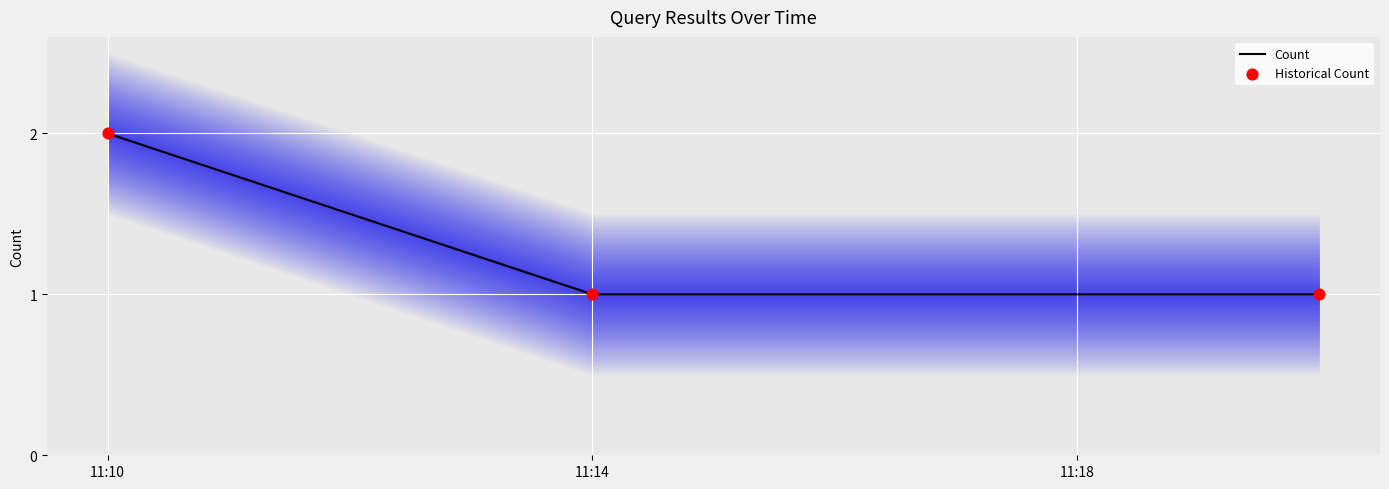

Approximately how many times larger is the value at 2019-10-31 11:20:00 compared to 2019-10-31 11:14:00?

1.0